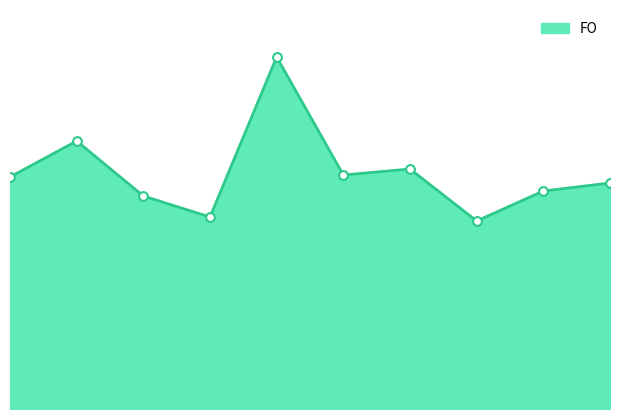

Between 9 and 1, which is larger?

1